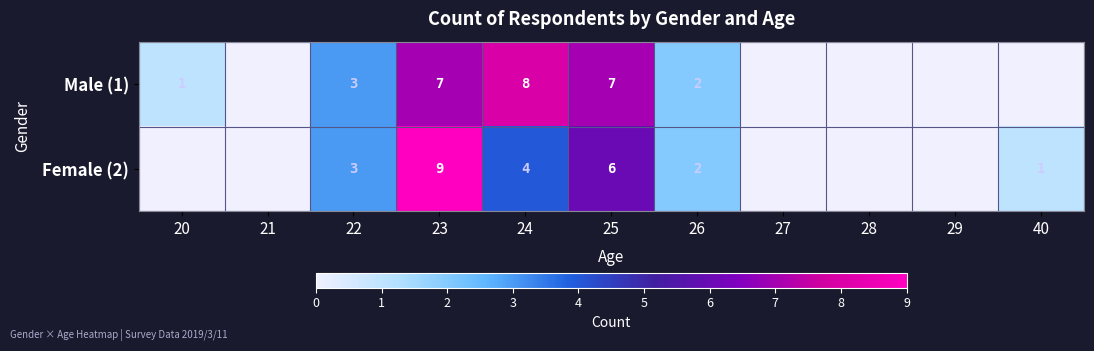

The value of Male (1) at 26 is 2. True or false?

True